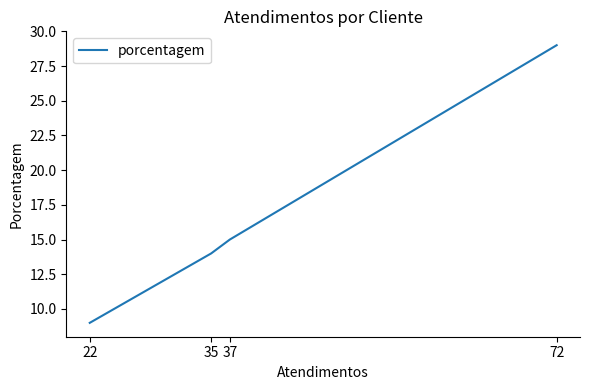

Count the number of data series in this chart.

1